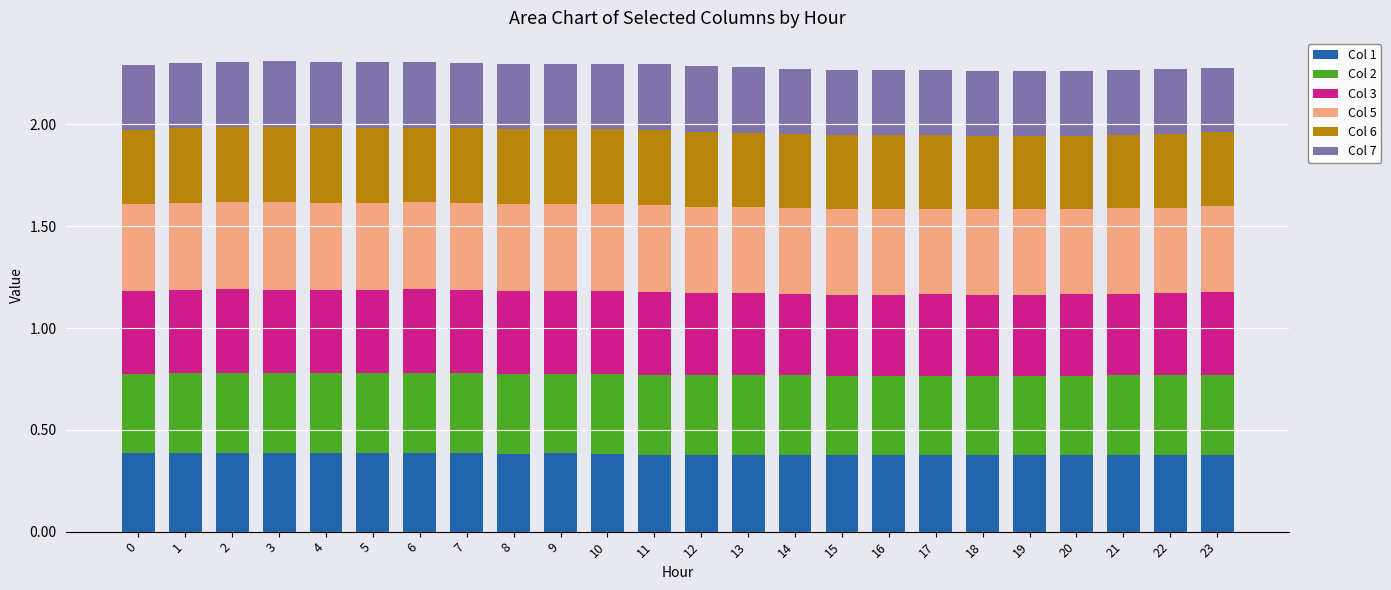

What is the sum of all Col 1 values?

9.1